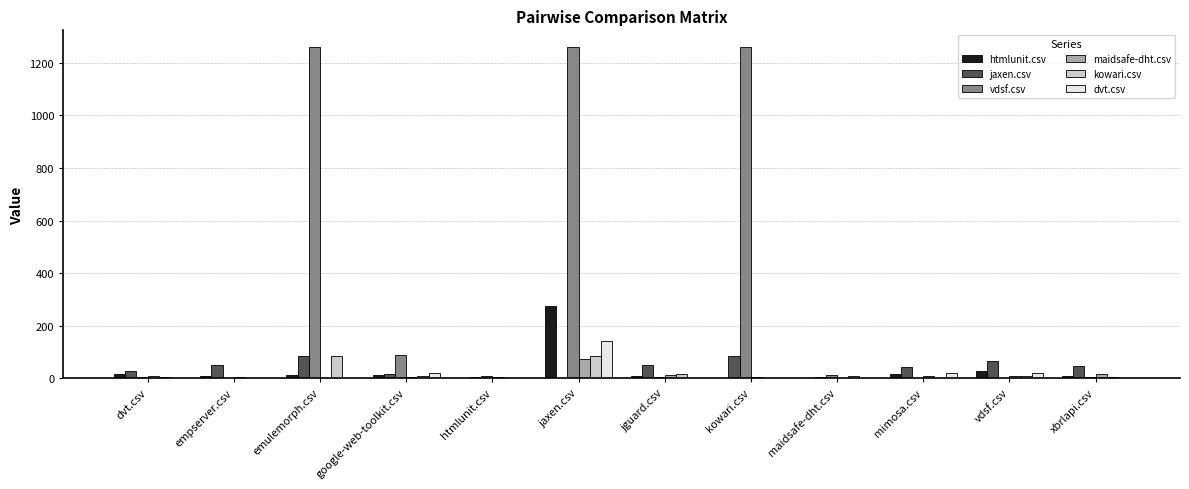

Which series has the largest total across all categories?

vdsf.csv